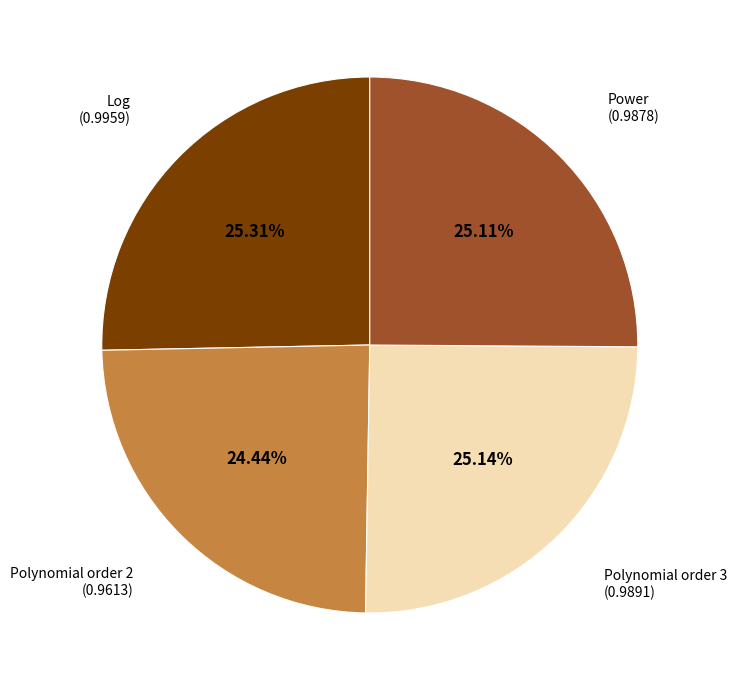

Is there a majority slice in this chart?

No